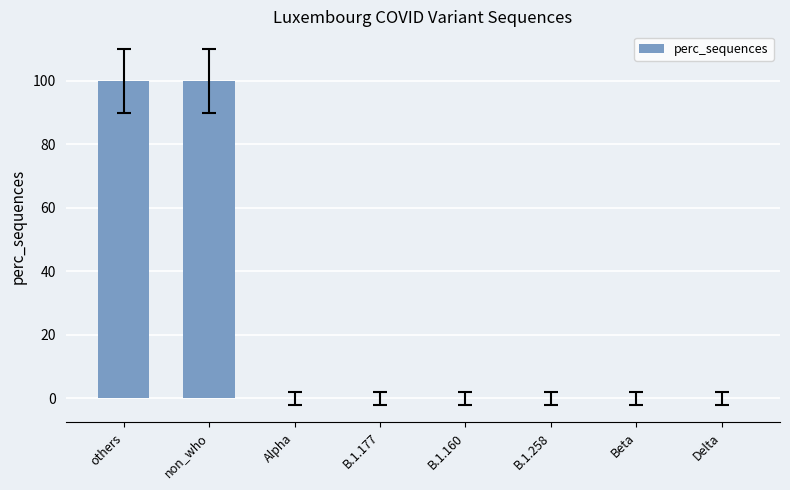

Are the bars horizontal?

No